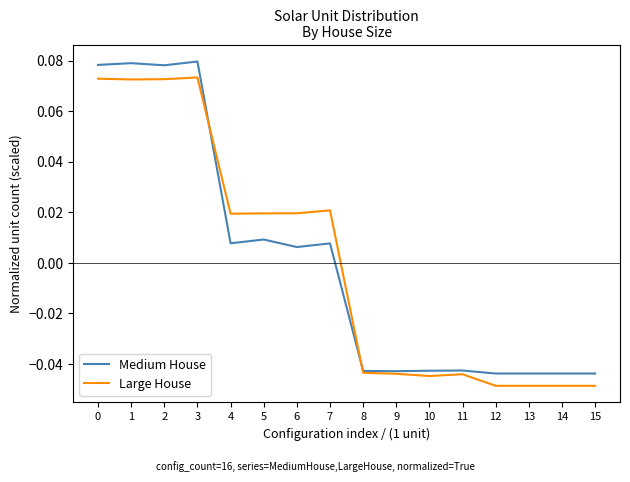

Rank the series at 6 from lowest to highest value.

Medium House, Large House